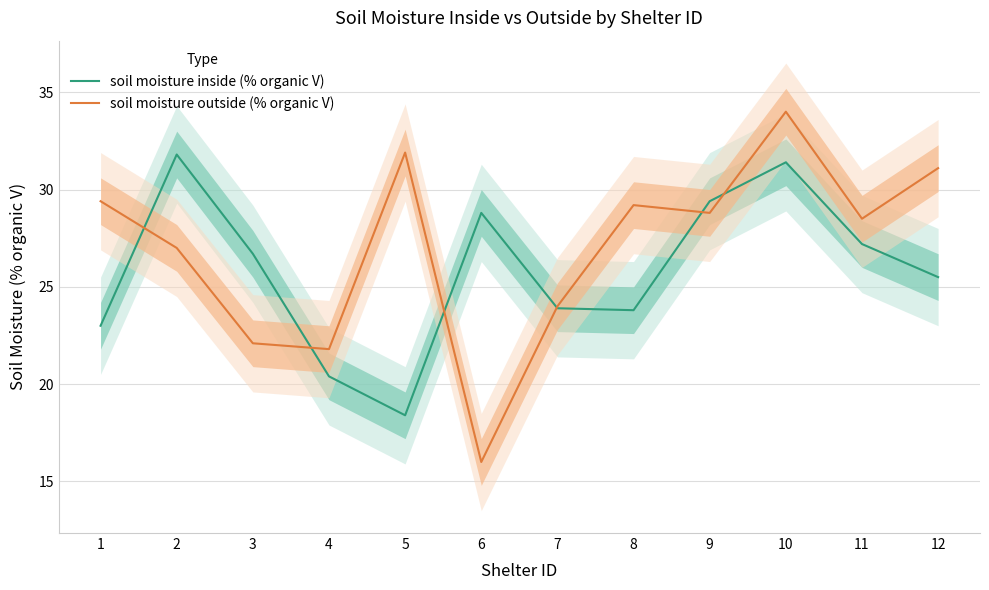

True or false: soil moisture outside (% organic V) has a value of 10.4 at 11.

False